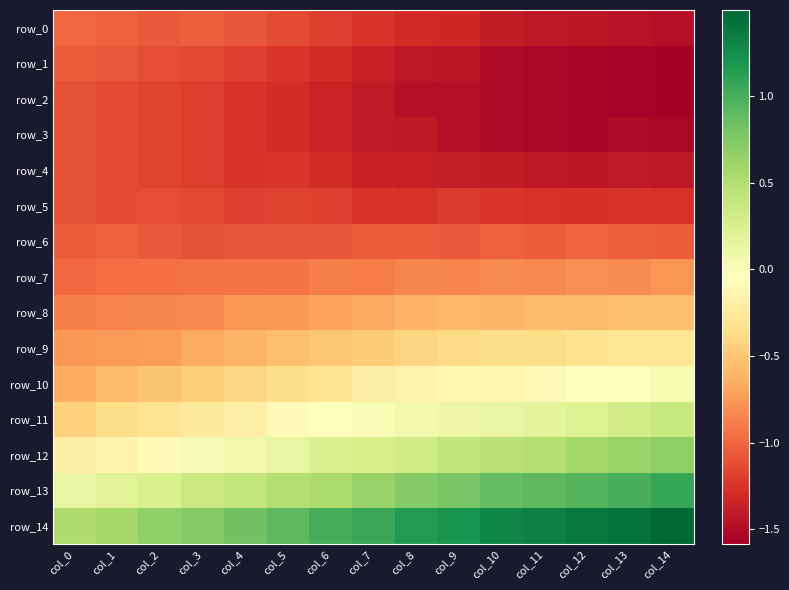

Reading left to right, transcribe all the data shown in this chart.

row_0: col_0=-1.0	col_1=-1.0	col_2=-1.1	col_3=-1.0	col_4=-1.1	col_5=-1.1	col_6=-1.2	col_7=-1.3	col_8=-1.3	col_9=-1.3	col_10=-1.4	col_11=-1.4	col_12=-1.4	col_13=-1.5	col_14=-1.5
row_1: col_0=-1.0	col_1=-1.1	col_2=-1.1	col_3=-1.2	col_4=-1.2	col_5=-1.2	col_6=-1.3	col_7=-1.4	col_8=-1.4	col_9=-1.4	col_10=-1.5	col_11=-1.5	col_12=-1.5	col_13=-1.6	col_14=-1.6
row_2: col_0=-1.1	col_1=-1.1	col_2=-1.2	col_3=-1.2	col_4=-1.3	col_5=-1.3	col_6=-1.3	col_7=-1.4	col_8=-1.5	col_9=-1.5	col_10=-1.5	col_11=-1.5	col_12=-1.5	col_13=-1.6	col_14=-1.6
row_3: col_0=-1.1	col_1=-1.1	col_2=-1.2	col_3=-1.2	col_4=-1.3	col_5=-1.3	col_6=-1.3	col_7=-1.4	col_8=-1.4	col_9=-1.5	col_10=-1.5	col_11=-1.5	col_12=-1.5	col_13=-1.5	col_14=-1.5
row_4: col_0=-1.1	col_1=-1.1	col_2=-1.2	col_3=-1.2	col_4=-1.3	col_5=-1.2	col_6=-1.3	col_7=-1.4	col_8=-1.4	col_9=-1.4	col_10=-1.4	col_11=-1.4	col_12=-1.4	col_13=-1.4	col_14=-1.4
row_5: col_0=-1.1	col_1=-1.1	col_2=-1.1	col_3=-1.2	col_4=-1.2	col_5=-1.2	col_6=-1.2	col_7=-1.3	col_8=-1.3	col_9=-1.2	col_10=-1.2	col_11=-1.3	col_12=-1.3	col_13=-1.2	col_14=-1.3
row_6: col_0=-1.0	col_1=-1.0	col_2=-1.1	col_3=-1.1	col_4=-1.1	col_5=-1.1	col_6=-1.1	col_7=-1.0	col_8=-1.1	col_9=-1.1	col_10=-1.0	col_11=-1.1	col_12=-1.0	col_13=-1.0	col_14=-1.0
row_7: col_0=-1.0	col_1=-1.0	col_2=-1.0	col_3=-0.9	col_4=-0.9	col_5=-0.9	col_6=-0.9	col_7=-0.9	col_8=-0.8	col_9=-0.9	col_10=-0.8	col_11=-0.8	col_12=-0.8	col_13=-0.8	col_14=-0.8
row_8: col_0=-0.9	col_1=-0.9	col_2=-0.8	col_3=-0.8	col_4=-0.8	col_5=-0.8	col_6=-0.7	col_7=-0.7	col_8=-0.6	col_9=-0.6	col_10=-0.6	col_11=-0.6	col_12=-0.6	col_13=-0.6	col_14=-0.6
row_9: col_0=-0.8	col_1=-0.7	col_2=-0.7	col_3=-0.7	col_4=-0.6	col_5=-0.6	col_6=-0.5	col_7=-0.5	col_8=-0.4	col_9=-0.4	col_10=-0.3	col_11=-0.4	col_12=-0.3	col_13=-0.3	col_14=-0.3
row_10: col_0=-0.7	col_1=-0.6	col_2=-0.5	col_3=-0.5	col_4=-0.4	col_5=-0.3	col_6=-0.3	col_7=-0.2	col_8=-0.2	col_9=-0.1	col_10=-0.1	col_11=-0.1	col_12=-0.1	col_13=-0.0	col_14=0.0
row_11: col_0=-0.4	col_1=-0.4	col_2=-0.3	col_3=-0.2	col_4=-0.2	col_5=-0.1	col_6=-0.0	col_7=0.0	col_8=0.1	col_9=0.1	col_10=0.1	col_11=0.2	col_12=0.2	col_13=0.3	col_14=0.4
row_12: col_0=-0.2	col_1=-0.1	col_2=-0.1	col_3=0.0	col_4=0.1	col_5=0.1	col_6=0.2	col_7=0.3	col_8=0.3	col_9=0.4	col_10=0.5	col_11=0.5	col_12=0.6	col_13=0.6	col_14=0.7
row_13: col_0=0.1	col_1=0.2	col_2=0.2	col_3=0.3	col_4=0.4	col_5=0.5	col_6=0.5	col_7=0.6	col_8=0.7	col_9=0.8	col_10=0.9	col_11=0.9	col_12=1.0	col_13=1.0	col_14=1.1
row_14: col_0=0.5	col_1=0.6	col_2=0.7	col_3=0.7	col_4=0.8	col_5=0.9	col_6=1.0	col_7=1.1	col_8=1.2	col_9=1.2	col_10=1.3	col_11=1.3	col_12=1.4	col_13=1.4	col_14=1.5